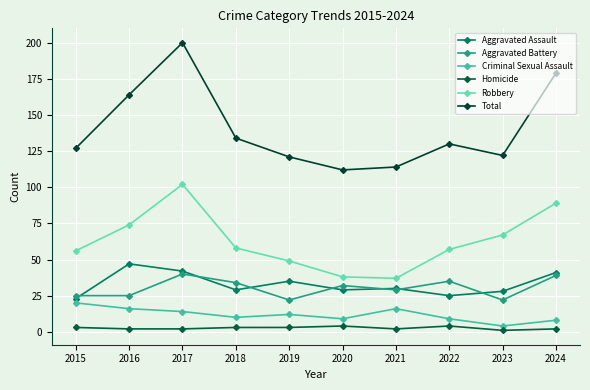

Count the number of data series in this chart.

6